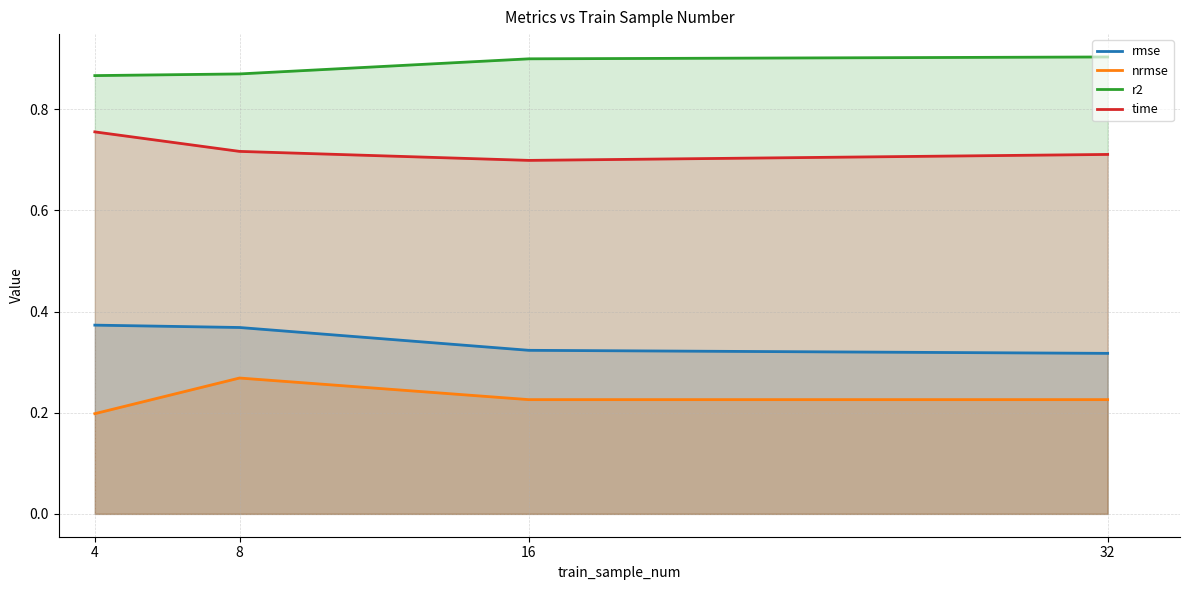

True or false: r2 and nrmse cross at least once.

False